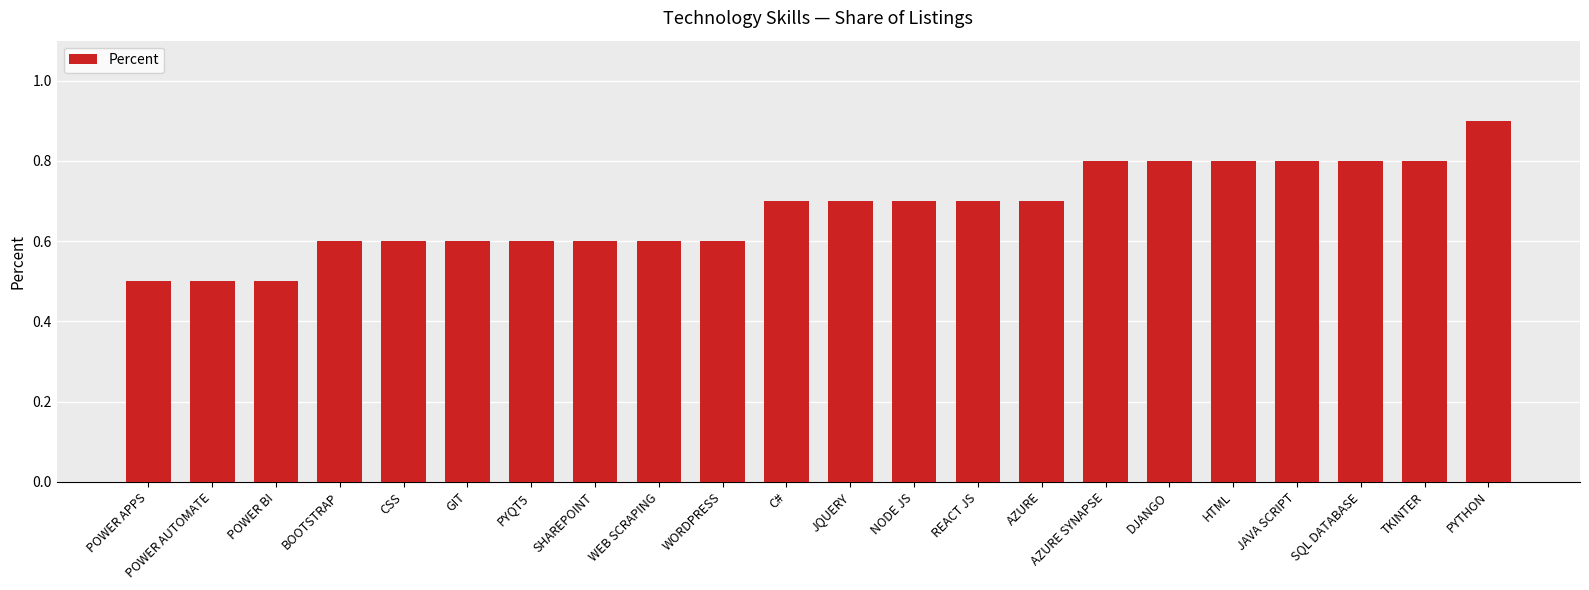

The chart shows a value of 0.2 at GIT. True or false?

False